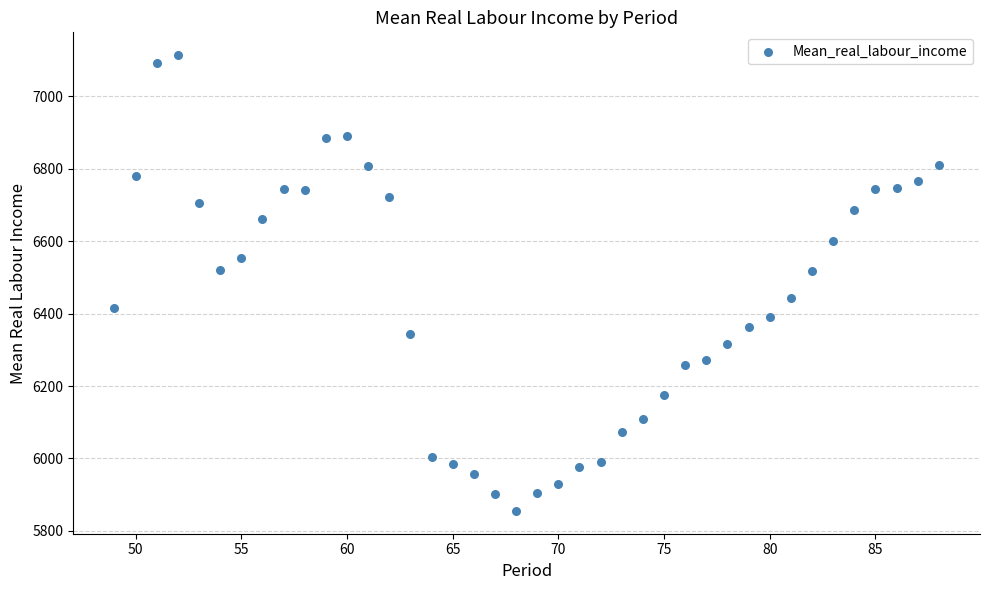

What is the range of X values (max minus min)?

39.0